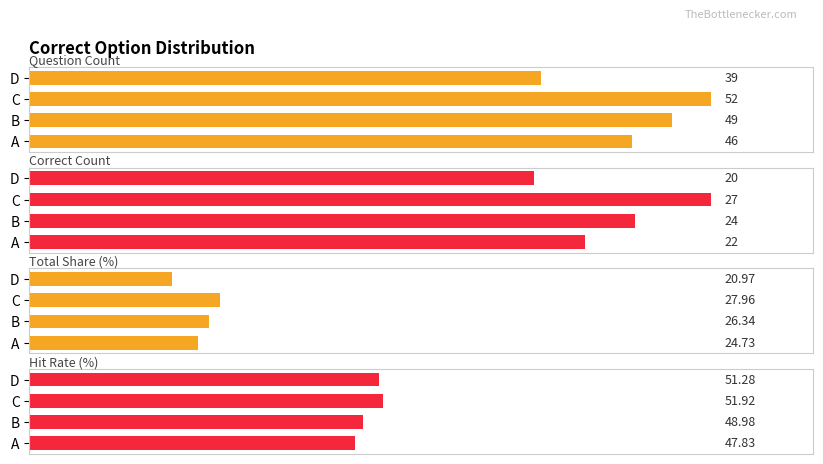

True or false: Correct Count has a value of 27.0 at C.

True